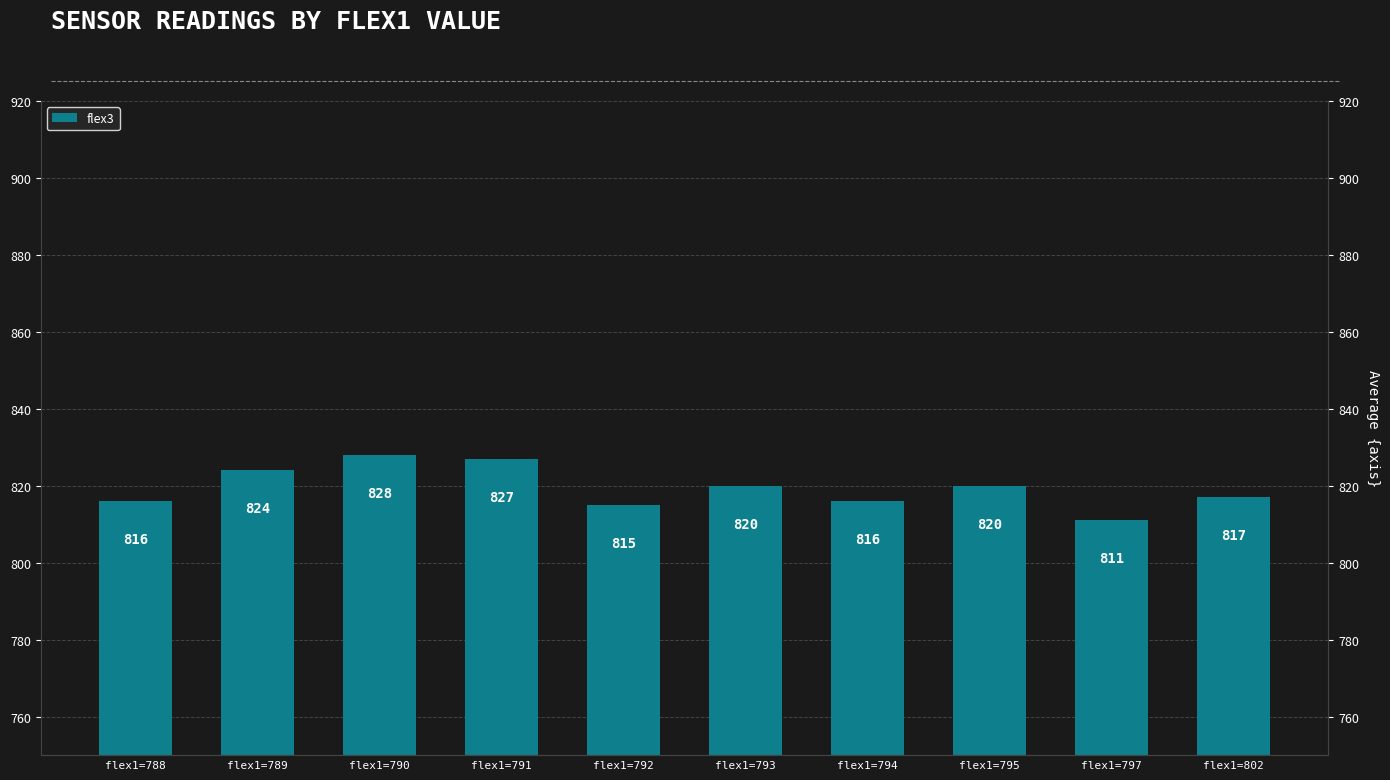

Reading left to right, transcribe all the data shown in this chart.

816	824	828	827	815	820	816	820	811	817